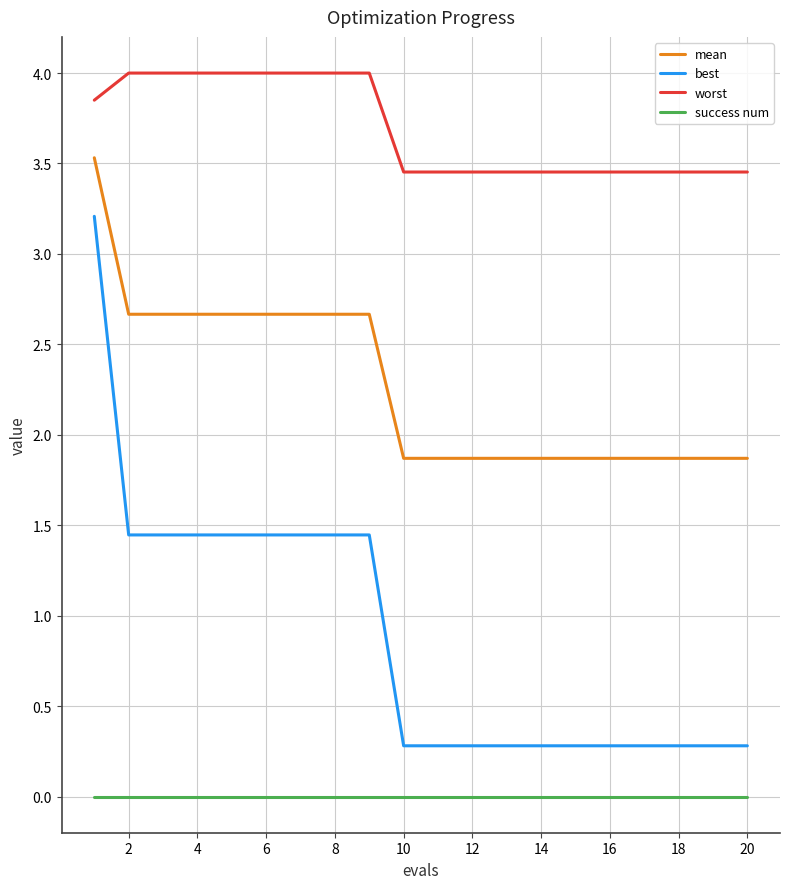

True or false: worst and success num cross at least once.

False